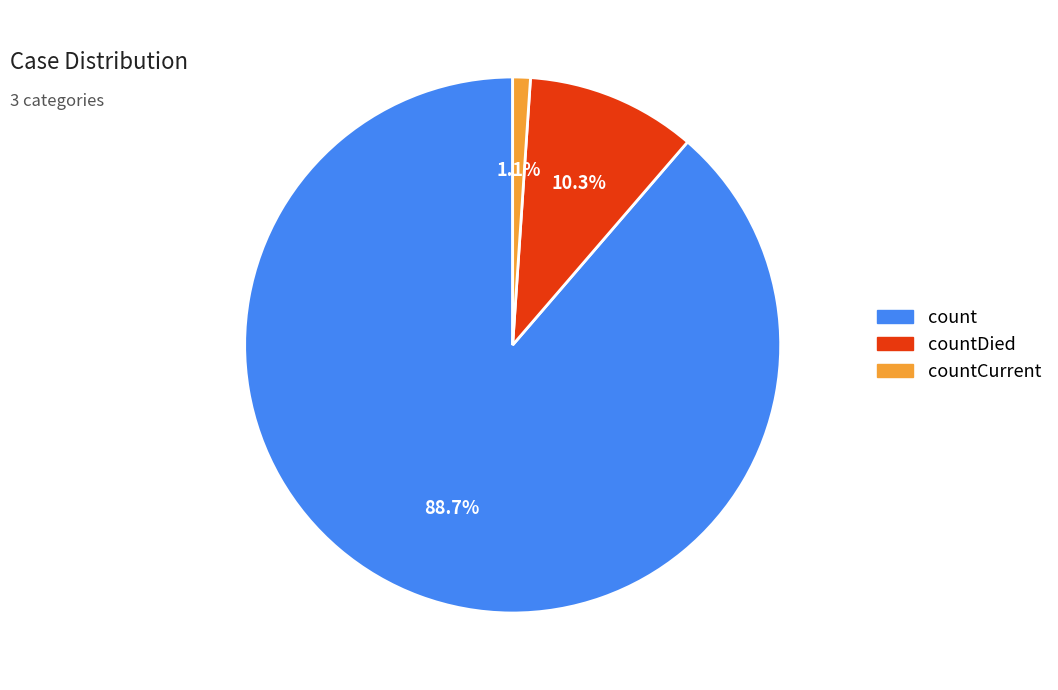

To the nearest percent, what is the difference between the largest and smallest slice percentages?

88%